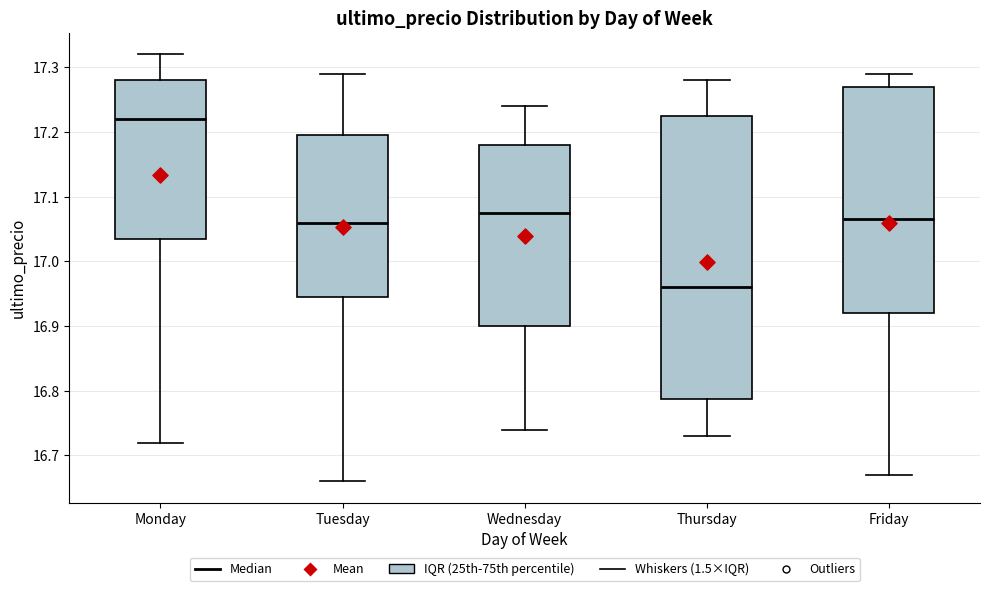

Reading left to right, read every box against the y-axis: the position of its median line, the range the box covers, and the ends of its whiskers. The values are not printed on the chart, so give them approximately, as read against the axis.

Monday: median 17.22, box 17.04 to 17.28, whiskers 16.72 to 17.32
Tuesday: median 17.06, box 16.95 to 17.20, whiskers 16.66 to 17.29
Wednesday: median 17.08, box 16.90 to 17.18, whiskers 16.74 to 17.24
Thursday: median 16.96, box 16.79 to 17.23, whiskers 16.73 to 17.28
Friday: median 17.07, box 16.92 to 17.27, whiskers 16.67 to 17.29